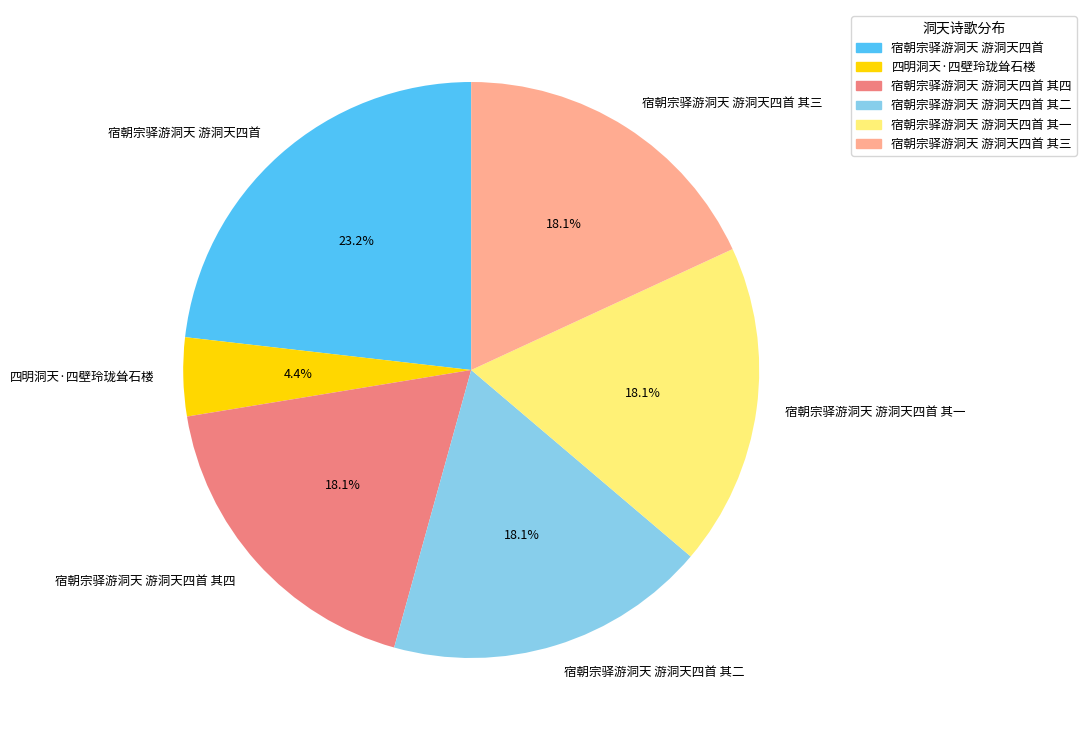

To the nearest percent, what portion does 四明洞天·四壁玲珑耸石楼 represent?

4%